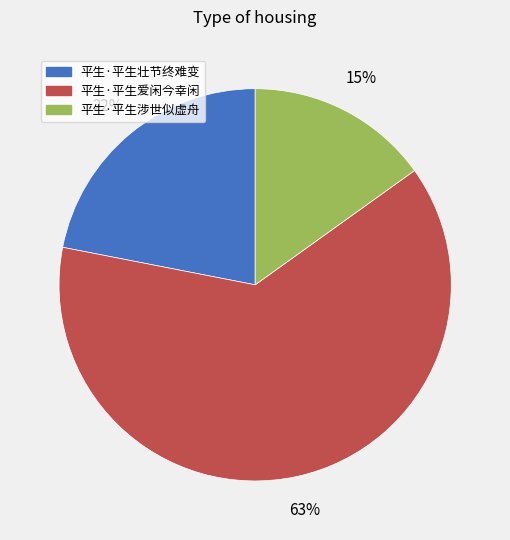

To the nearest percent, what is the average slice percentage?

33%